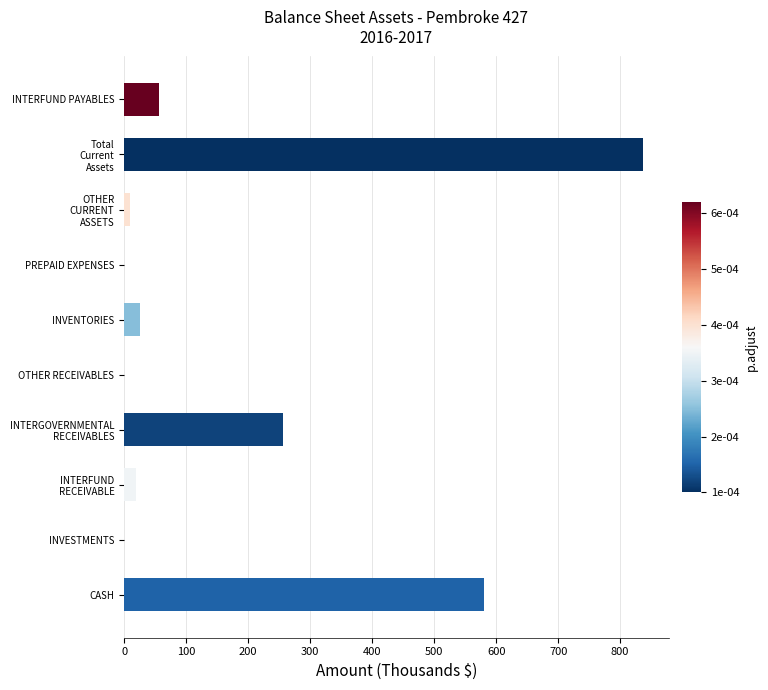

Which has a higher value, INVESTMENTS or CASH?

CASH